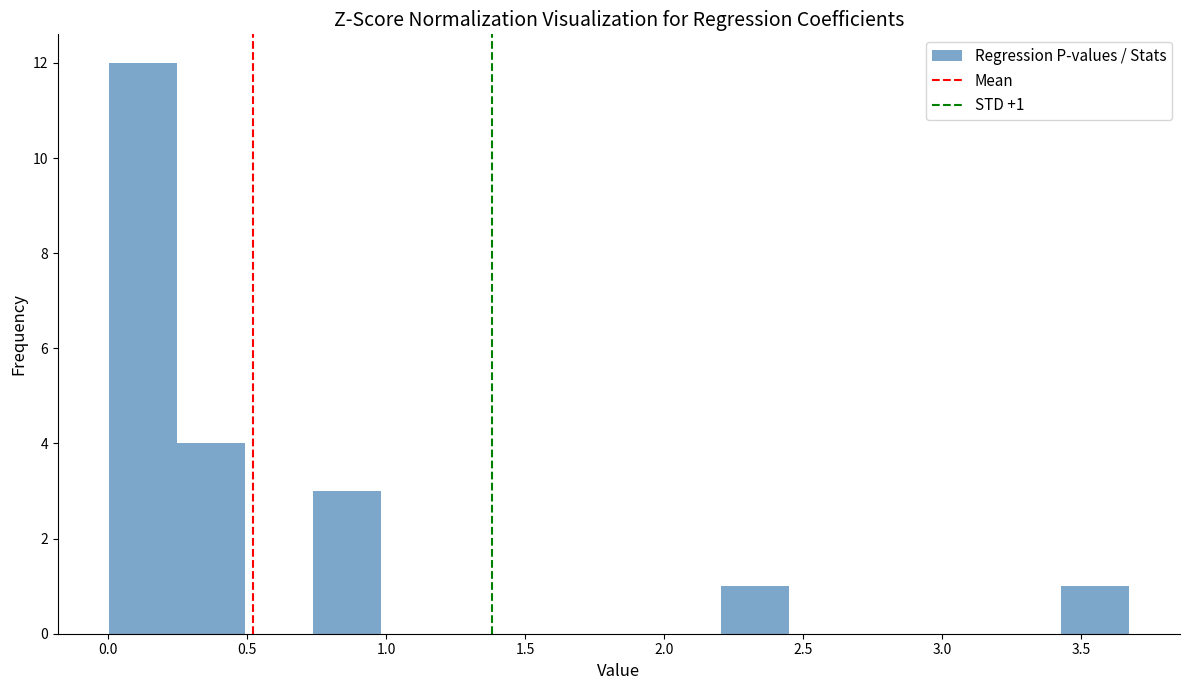

Which range on the x-axis has the tallest bar?

0.00 to 0.25